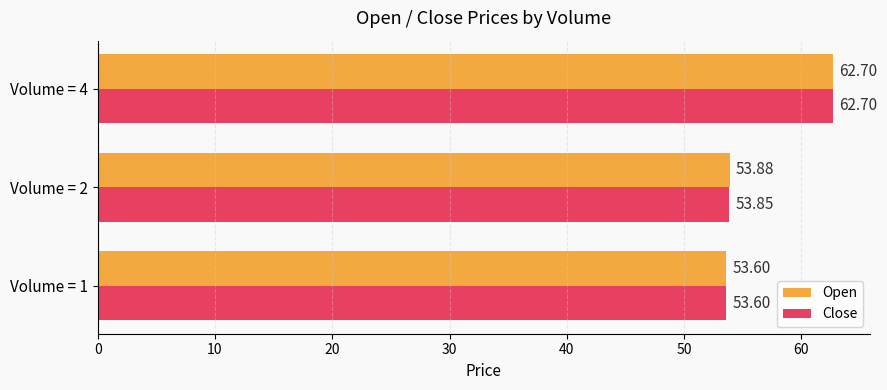

Which series has the largest total across all categories?

Open